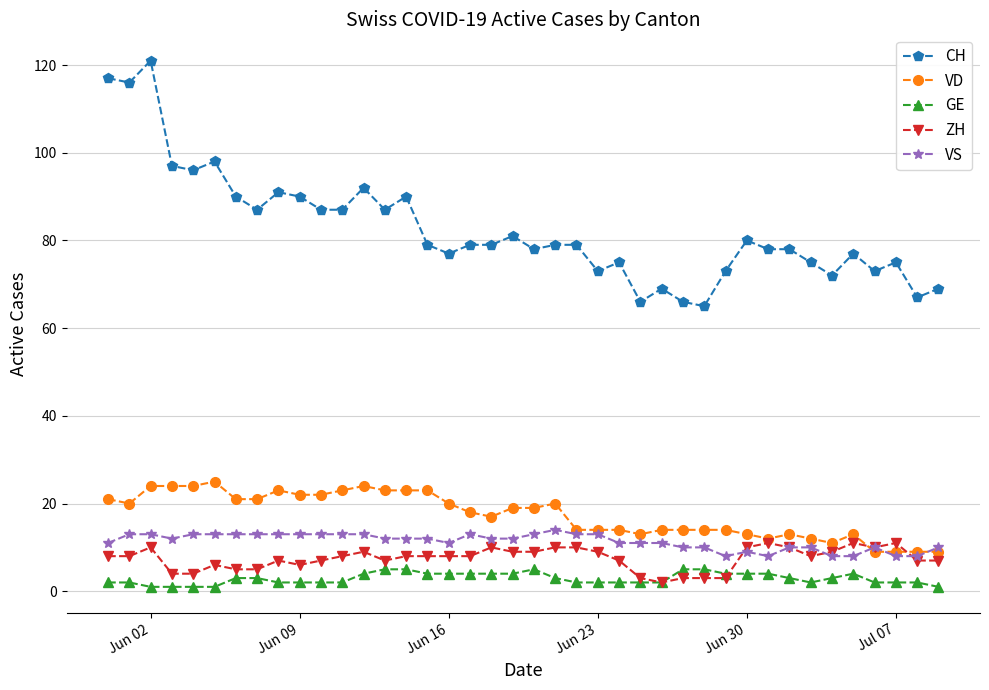

What is the maximum value for VS?

14